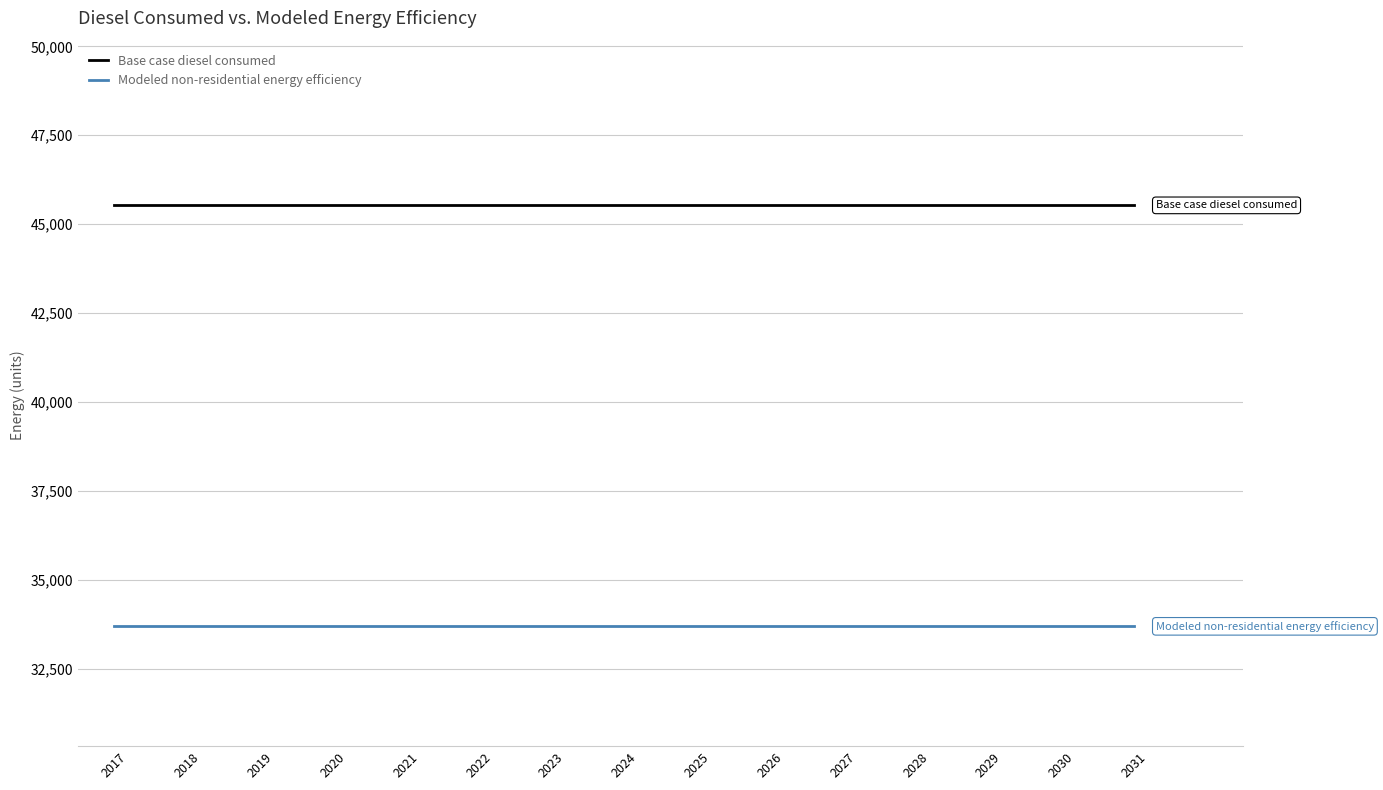

Count the number of data series in this chart.

2